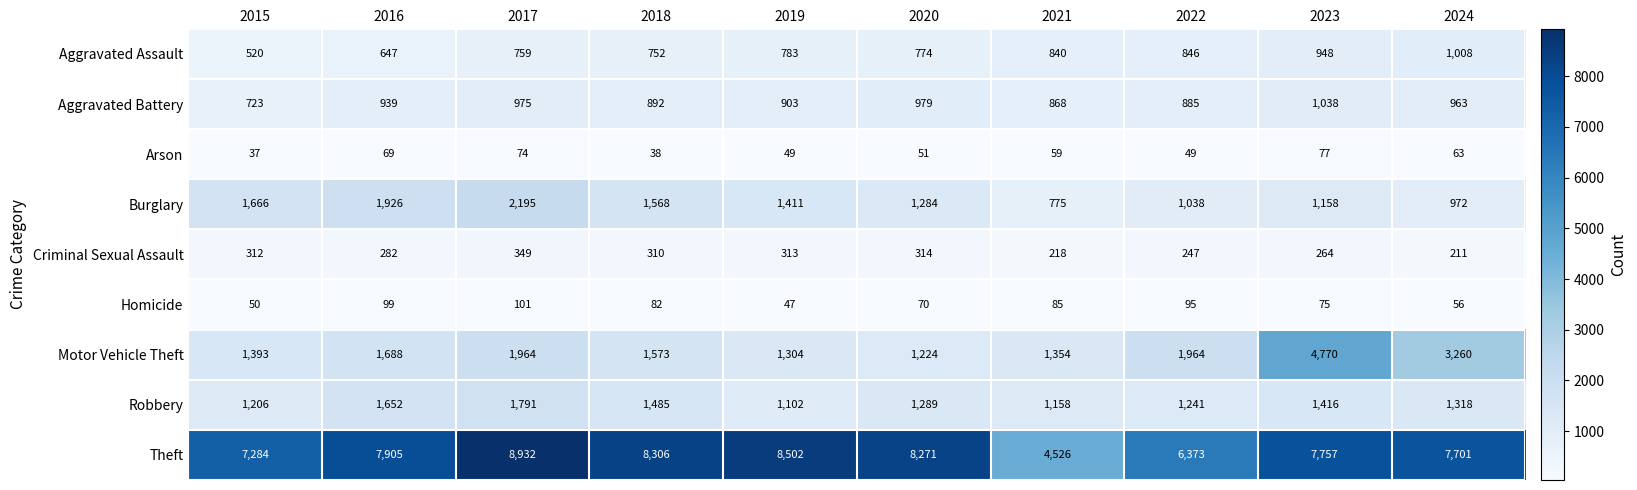

What is the minimum value shown in the chart?

37